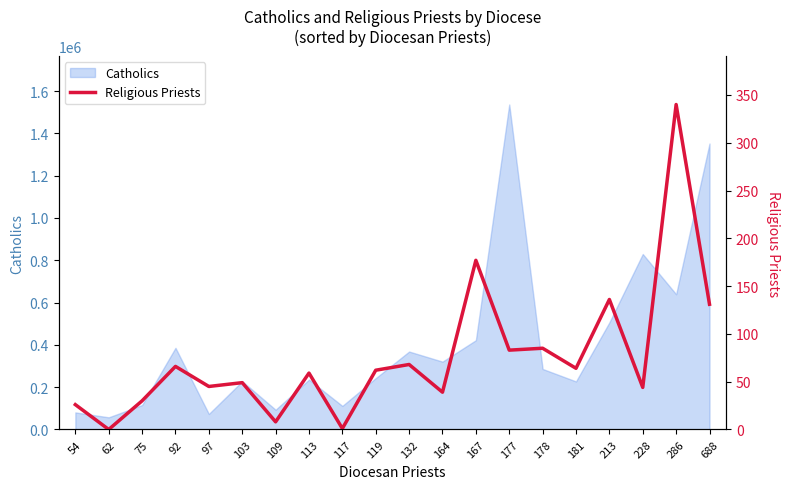

The value of Catholics at 103 is 228130. True or false?

True